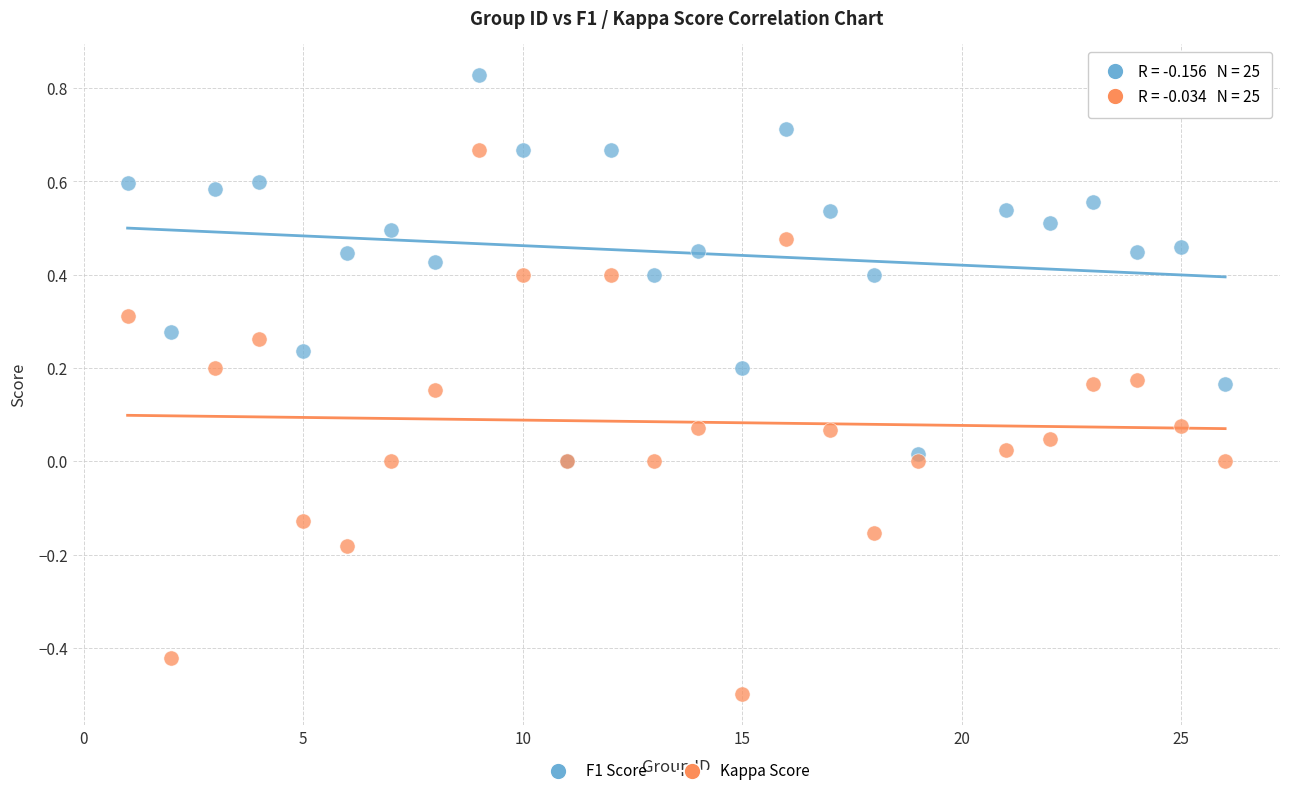

What are all the series names shown in the legend?

F1 Score, Kappa Score